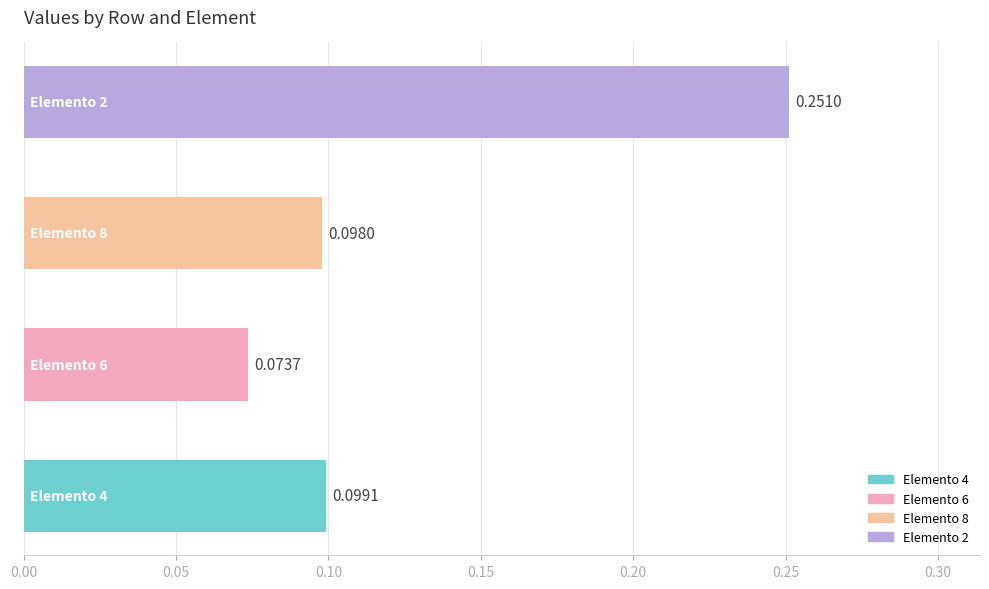

What is the maximum value shown in the chart?

0.3